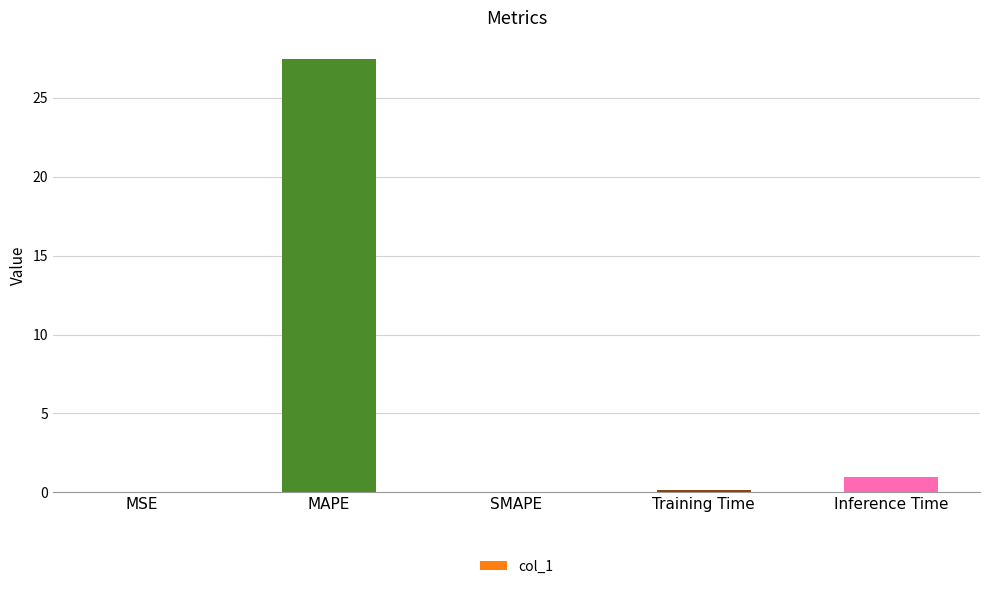

Which label corresponds to the largest value in the chart?

MAPE